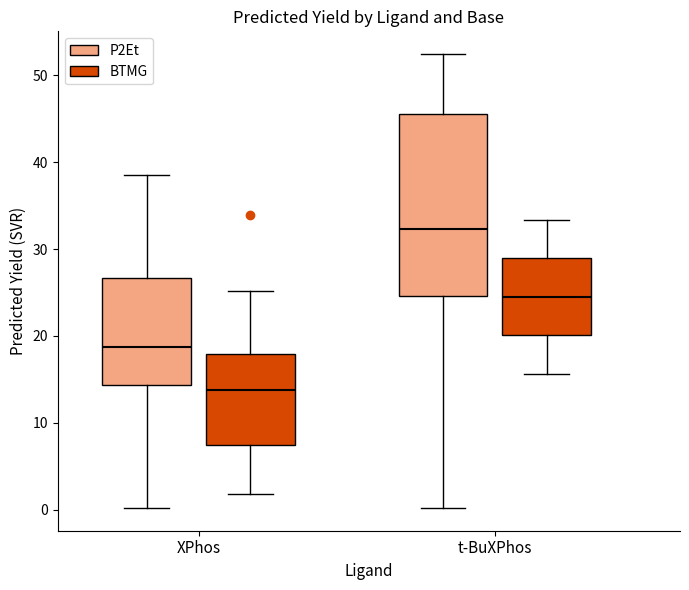

Comparing the boxes themselves (not the whiskers), which one is the tallest?

t-BuXPhos (P2Et)